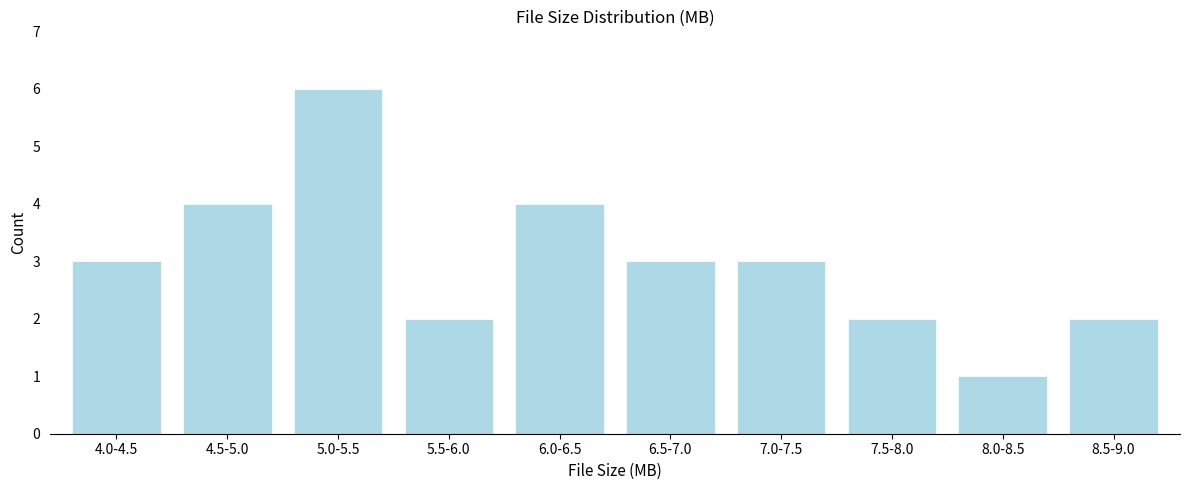

Reading left to right, list all the values displayed in this chart.

3	4	6	2	4	3	3	2	1	2